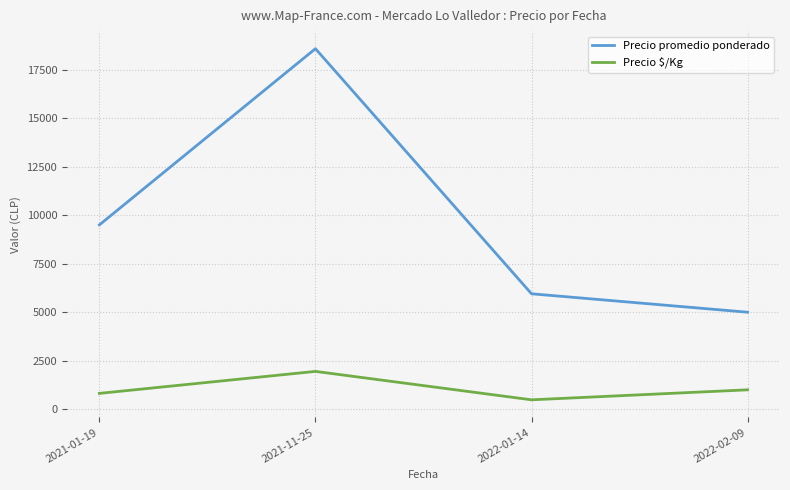

How many lines are shown in the chart?

2